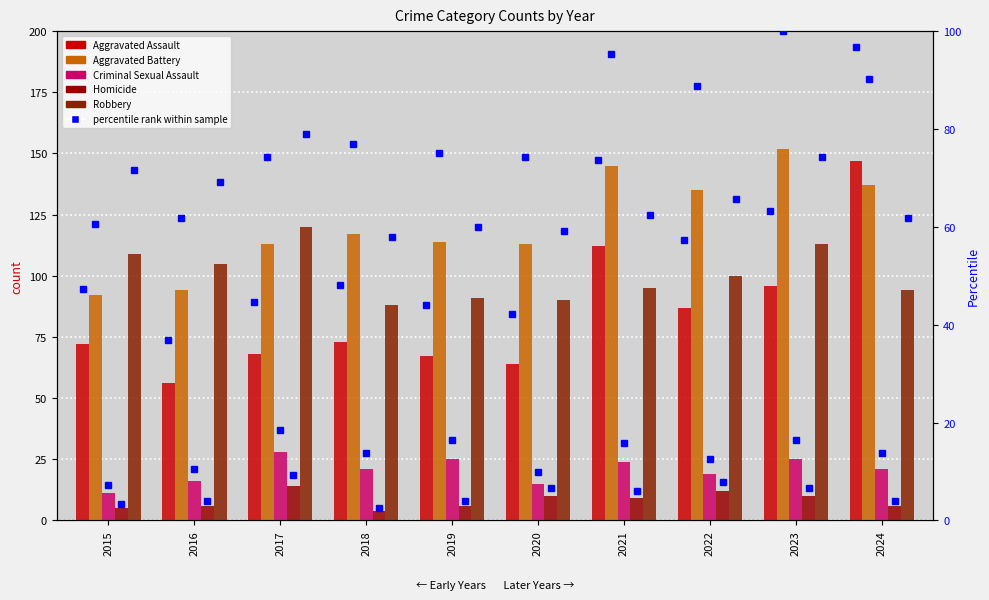

What is the minimum value shown in the chart?

4.0